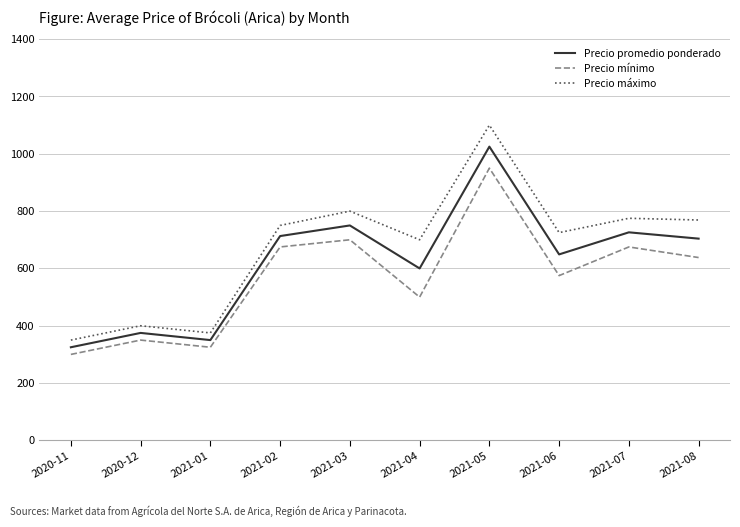

How many lines are shown in the chart?

3